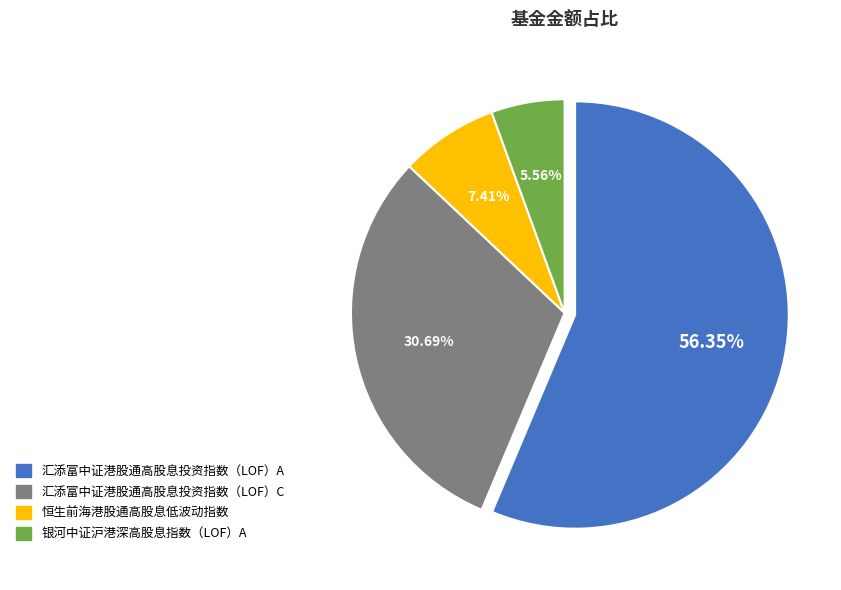

How many segments does this pie chart have?

4